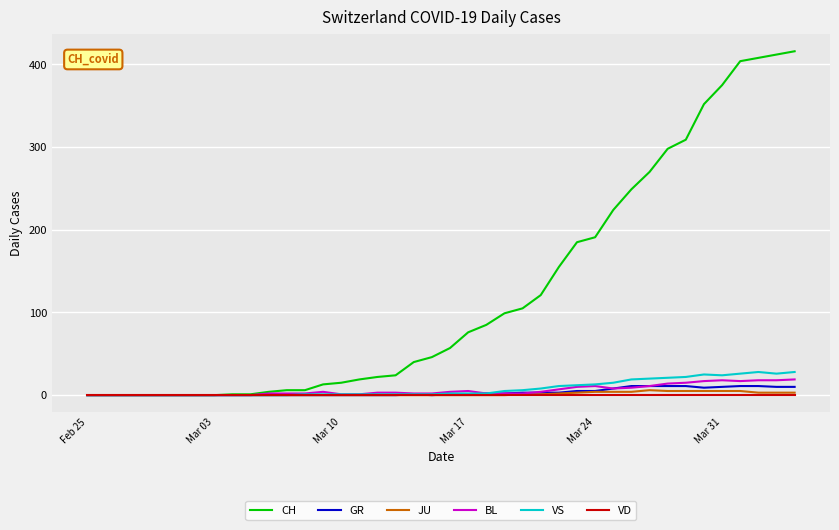

Which series has the widest spread of values?

CH